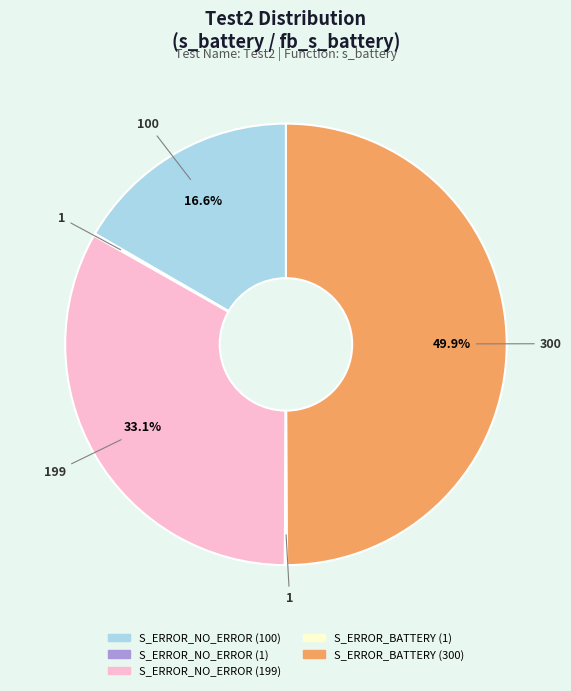

What percentage is NOT represented by S_ERROR_BATTERY (300)?

50.1%